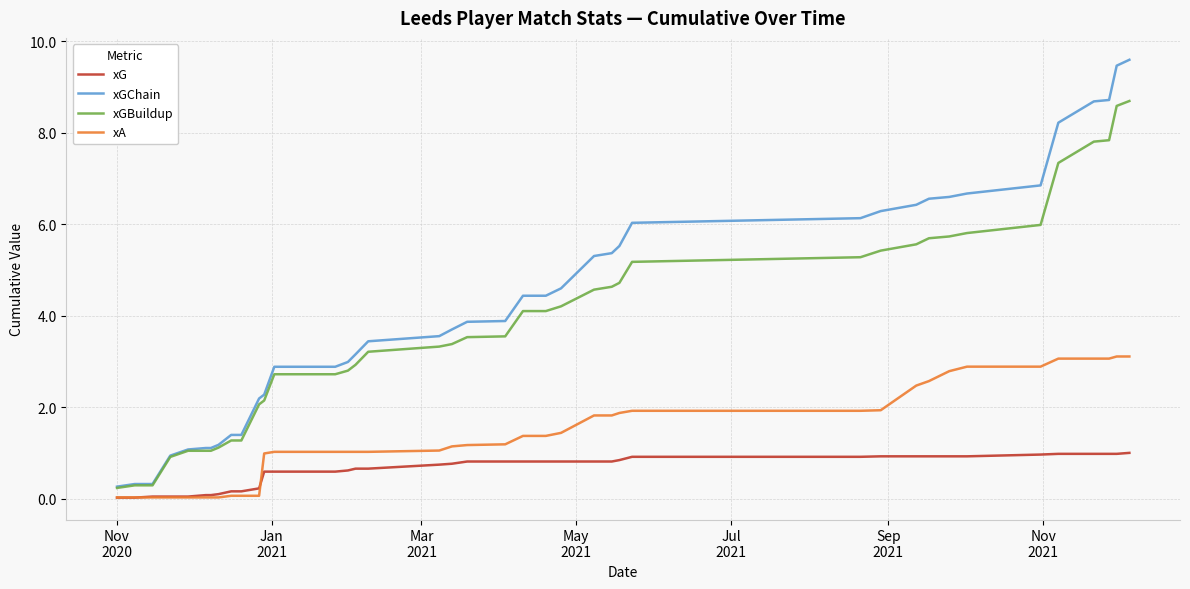

Rank the series by their maximum value, from lowest to highest.

xG, xA, xGBuildup, xGChain